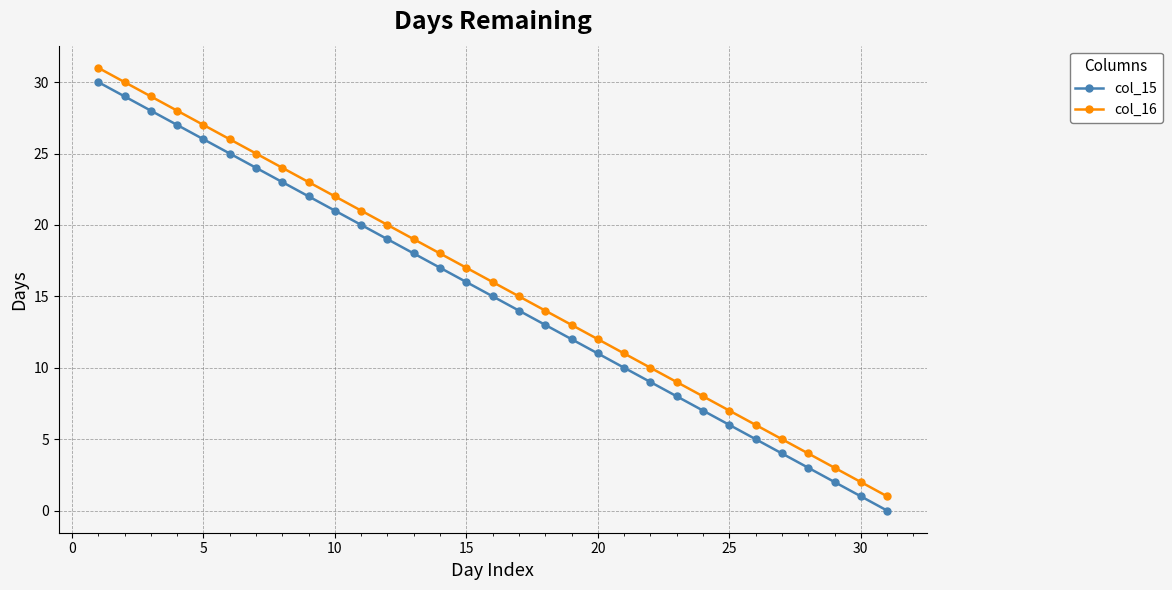

True or false: col_15 has more than 2 interior local peaks.

False